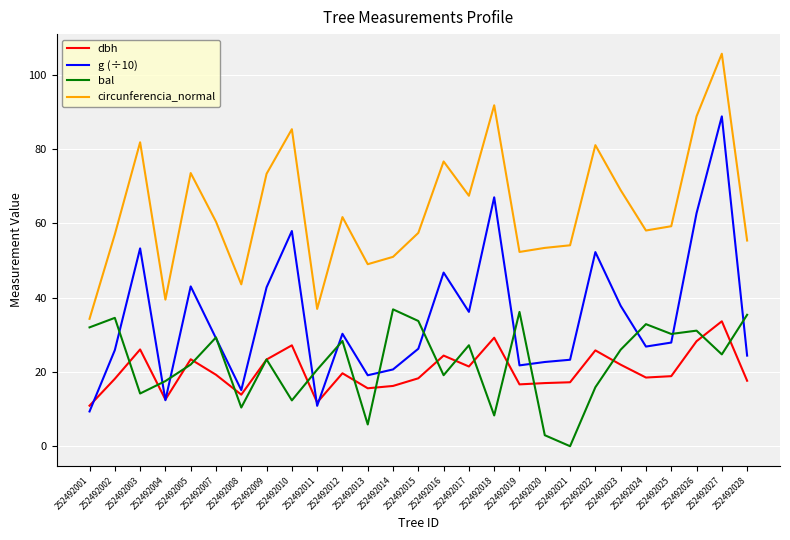

Count the number of data series in this chart.

4